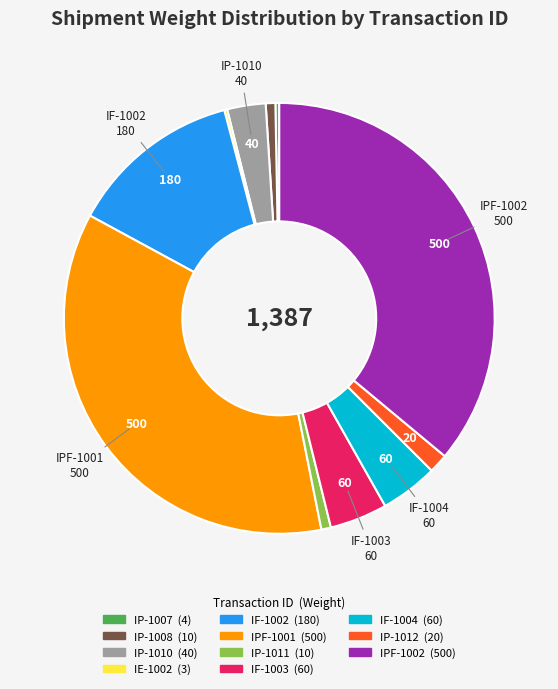

Is it true that IF-1003 is 4% of the pie?

True